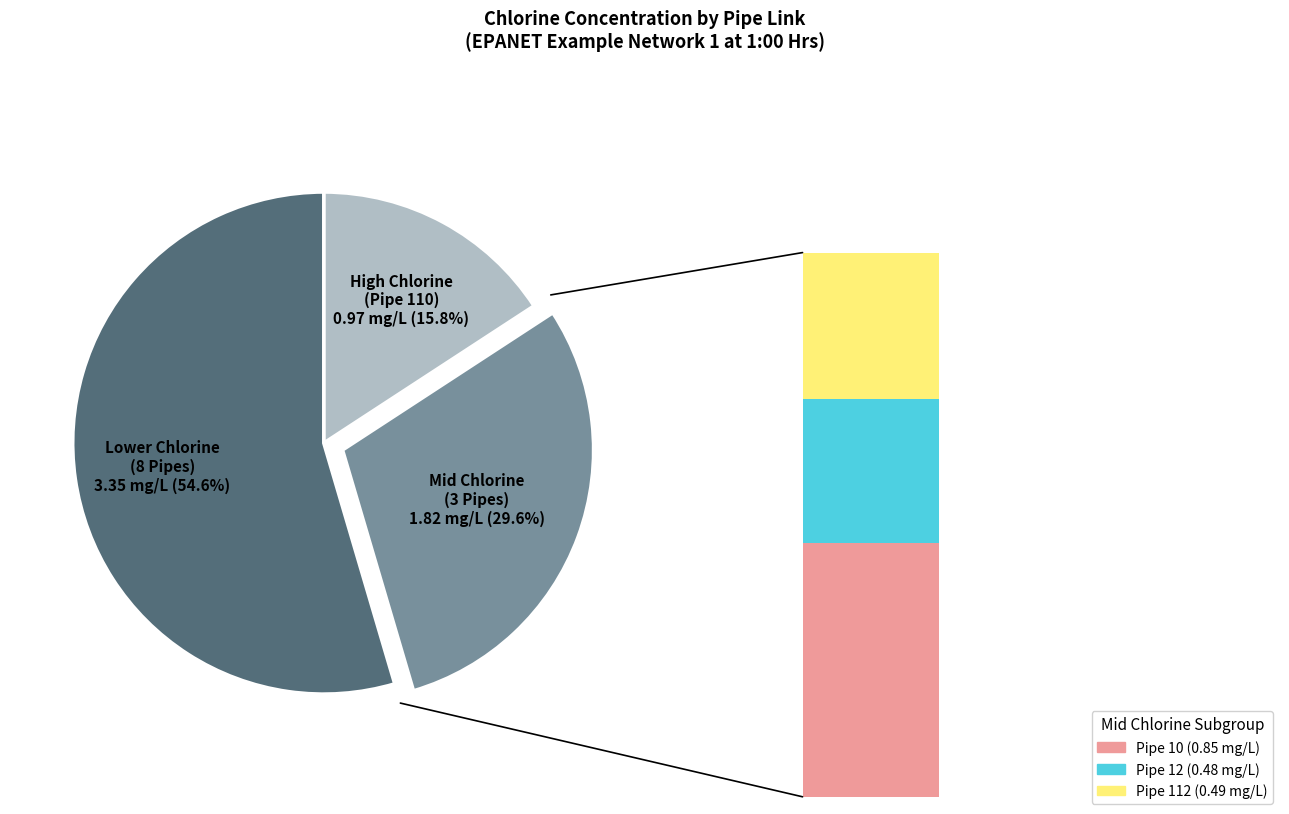

True or false: Pipe 31 accounts for 6% of the total.

True